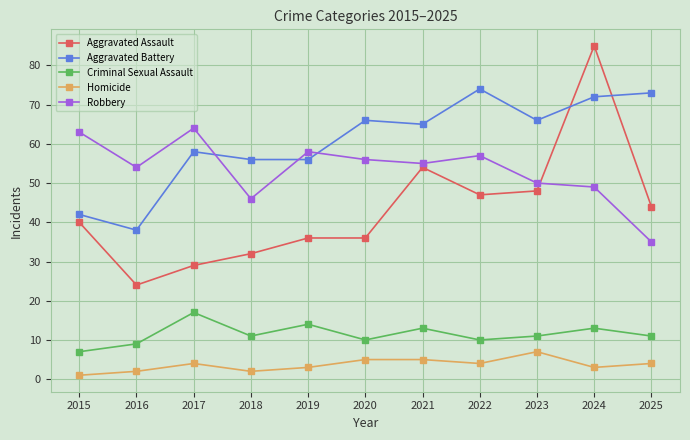

In Criminal Sexual Assault, how many points are higher than both neighbors (excluding endpoints)?

4